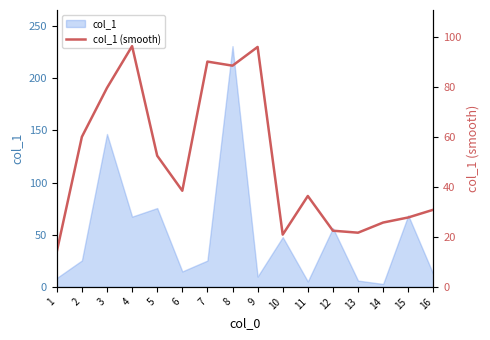

What is the value of the 11th point from the left?

36.4